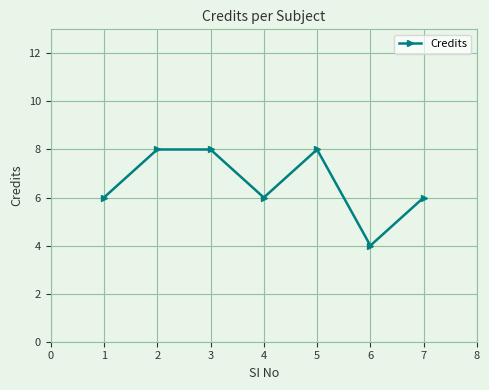

Which category has the lowest value across all series?

6